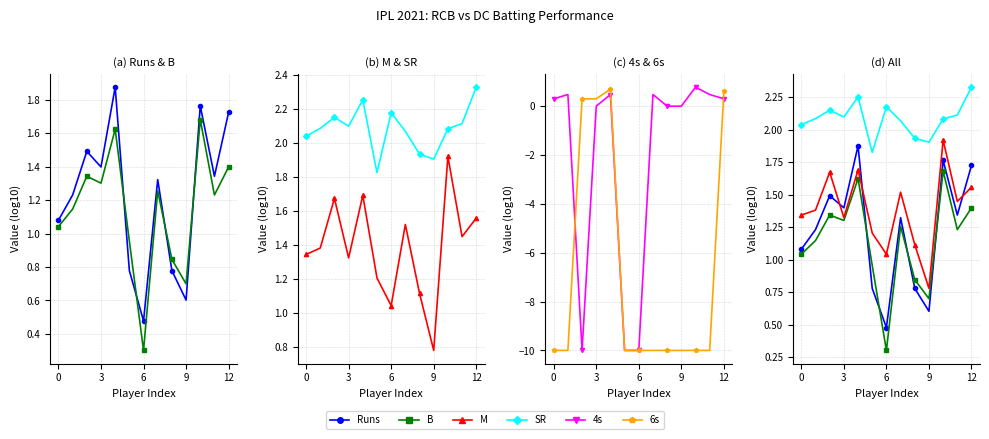

What is the sum of the SR values at 0 and 12?

4.4